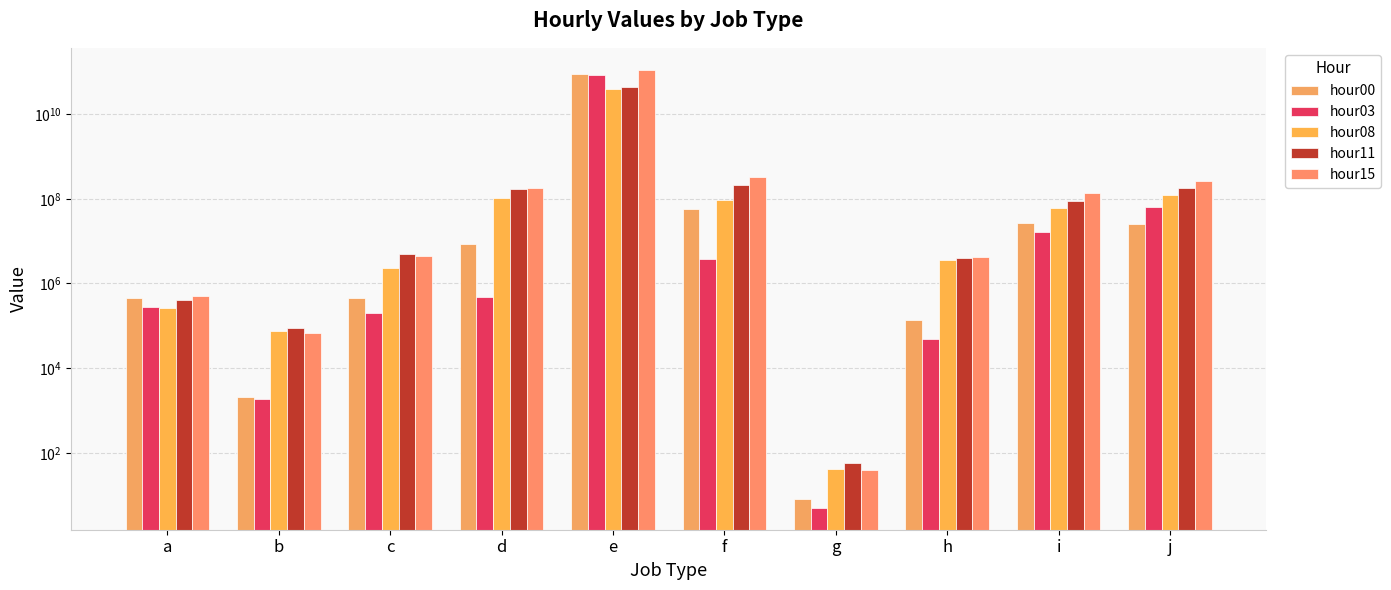

Reading left to right, transcribe all the data shown in this chart.

hour00: 447915	2087	459894	8403360	88651302366	57702385	8	133571	27428046	25806674
hour03: 272671	1854	204163	484899	83688320672	3680869	5	48522	16485520	63839745
hour08: 269577	74179	2370486	102531192	38245165158	92793050	42	3506305	59248415	122357847
hour11: 408321	90886	4980646	169865310	44888934488	213165251	56	4032236	90307436	180723370
hour15: 516813	67691	4502233	181935151	112023498018	329809227	40	4288695	137634375	267632783